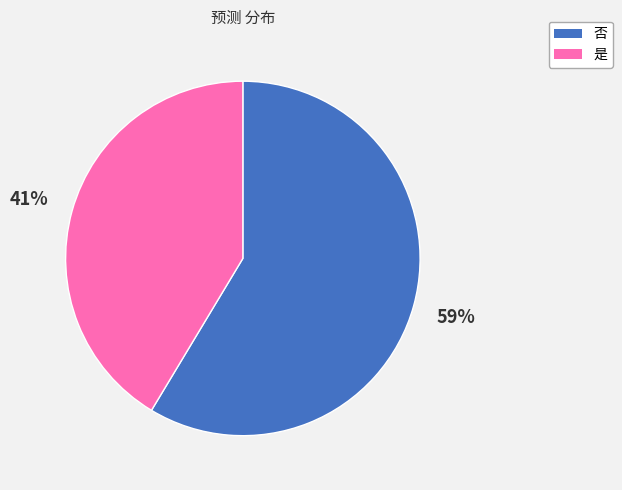

Is the sum of 否 and 是 greater than half?

Yes